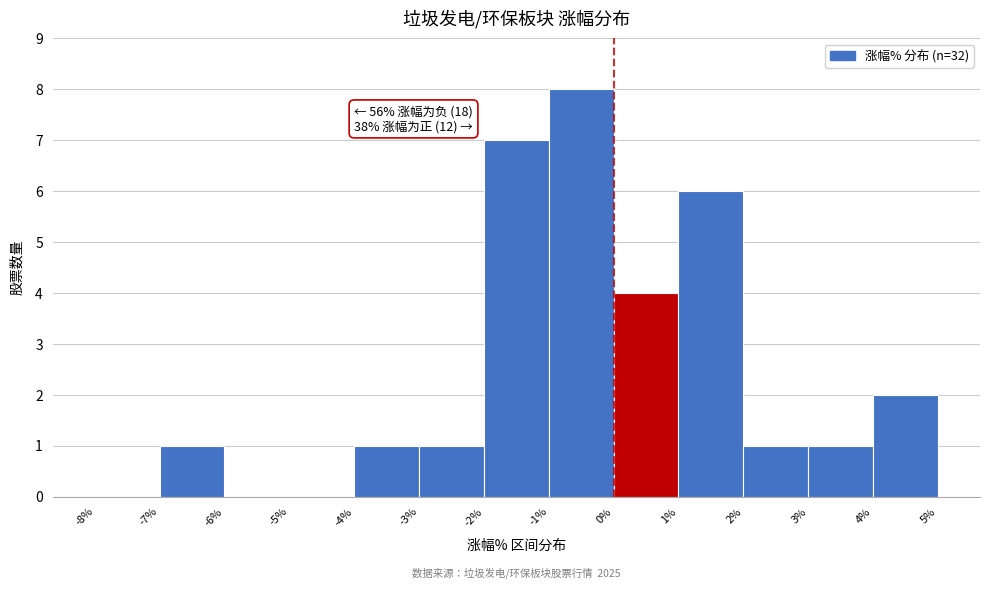

Which range on the x-axis has the tallest bar?

-1% to 0%